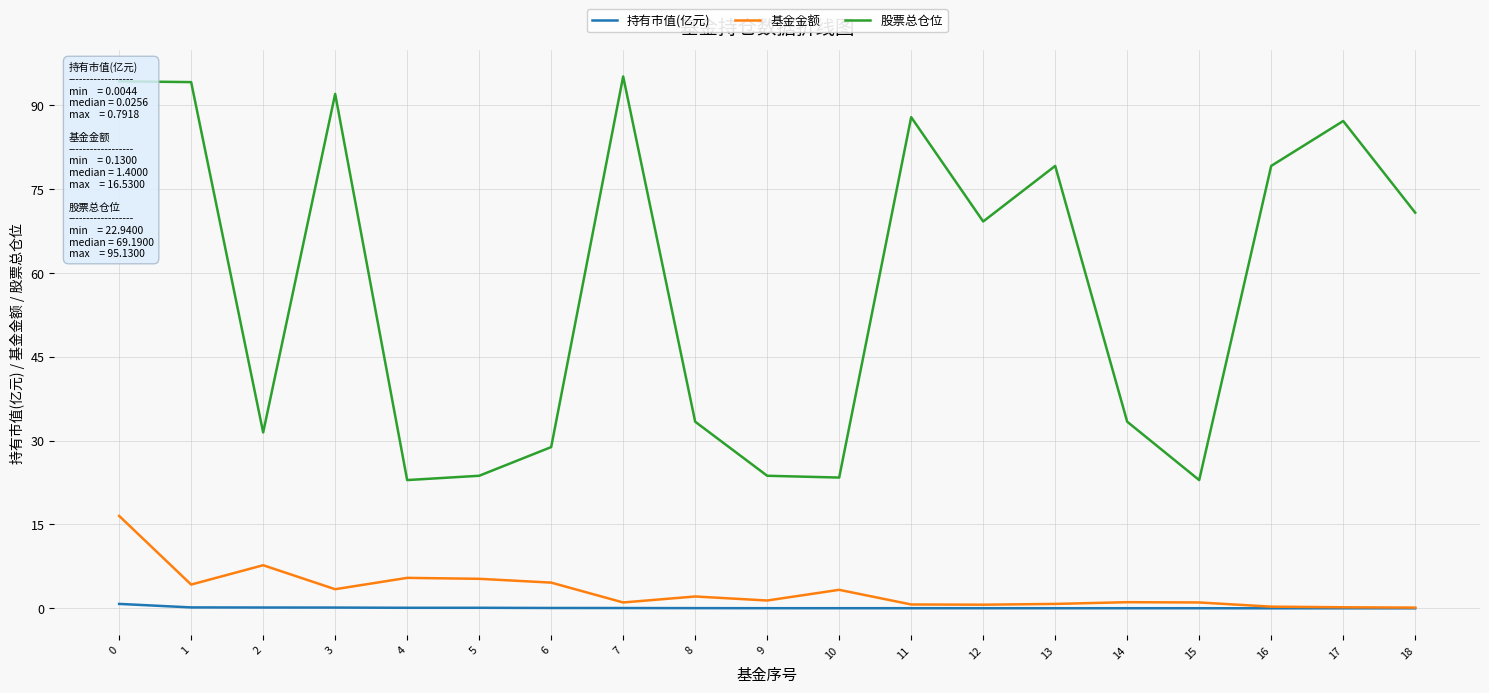

What is the spread (max minus min) of values at 10?

23.4